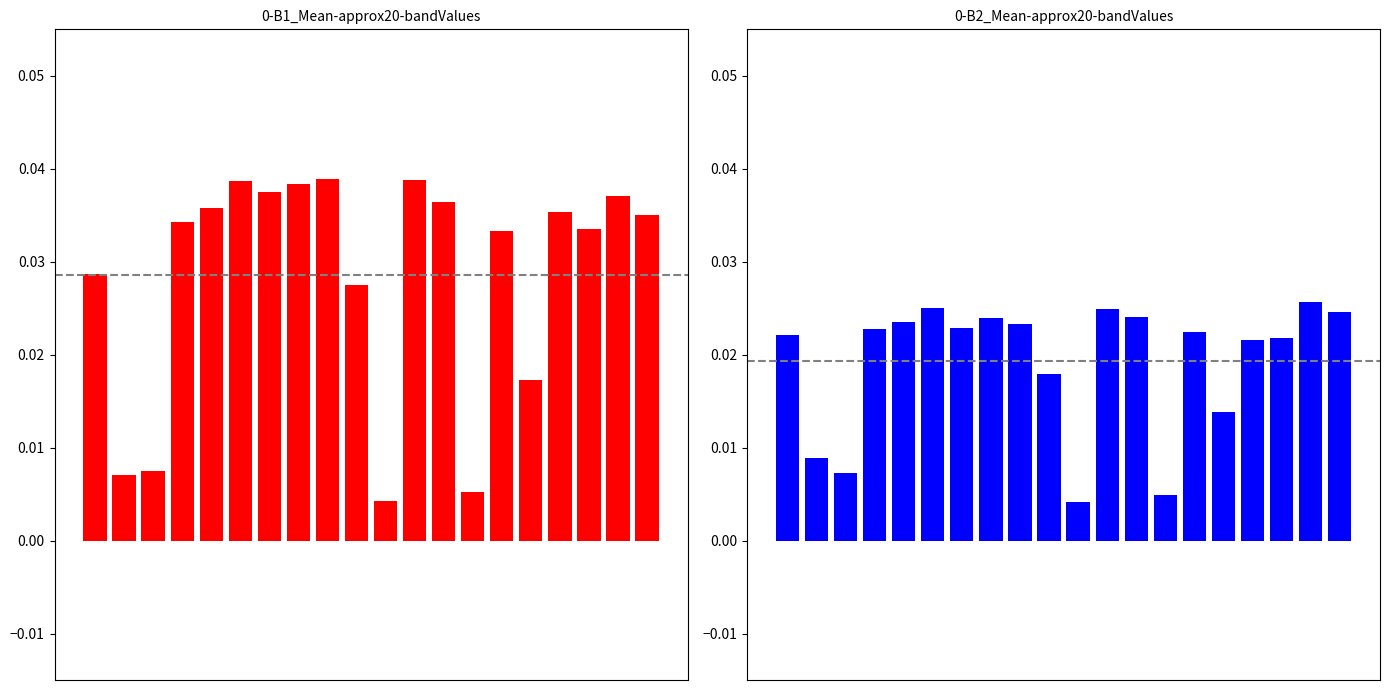

Which label corresponds to the smallest value in the chart?

10